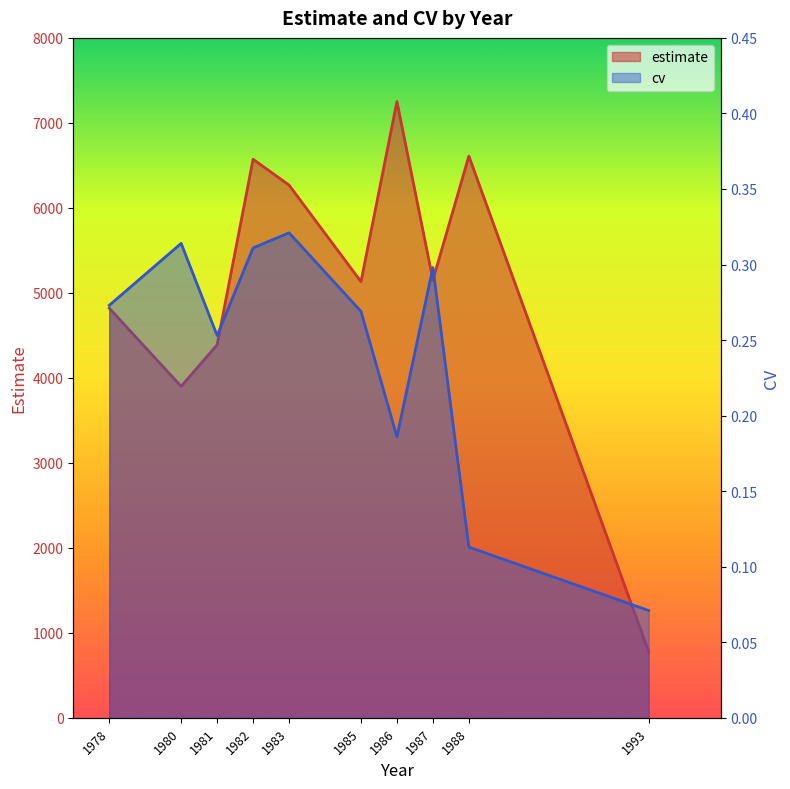

Does the chart display data point markers on the line(s)?

No